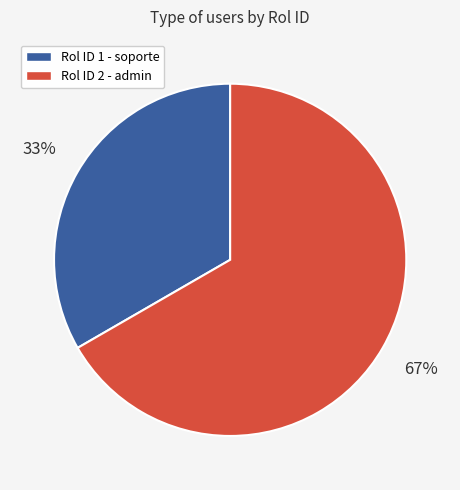

Which category has the smallest portion of the pie?

Rol ID 1 - soporte